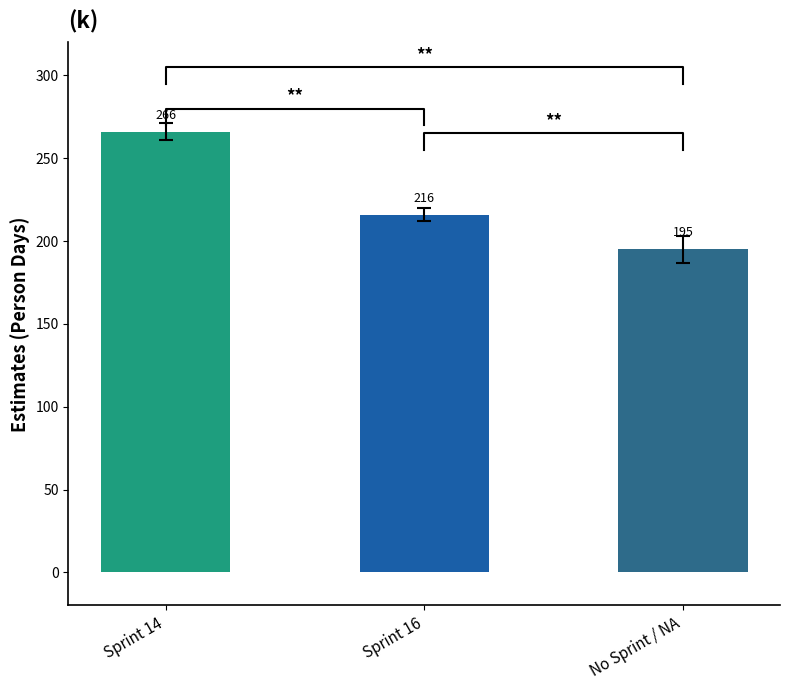

What is the ratio of the value at Sprint 16 to the value at Sprint 14?

0.8